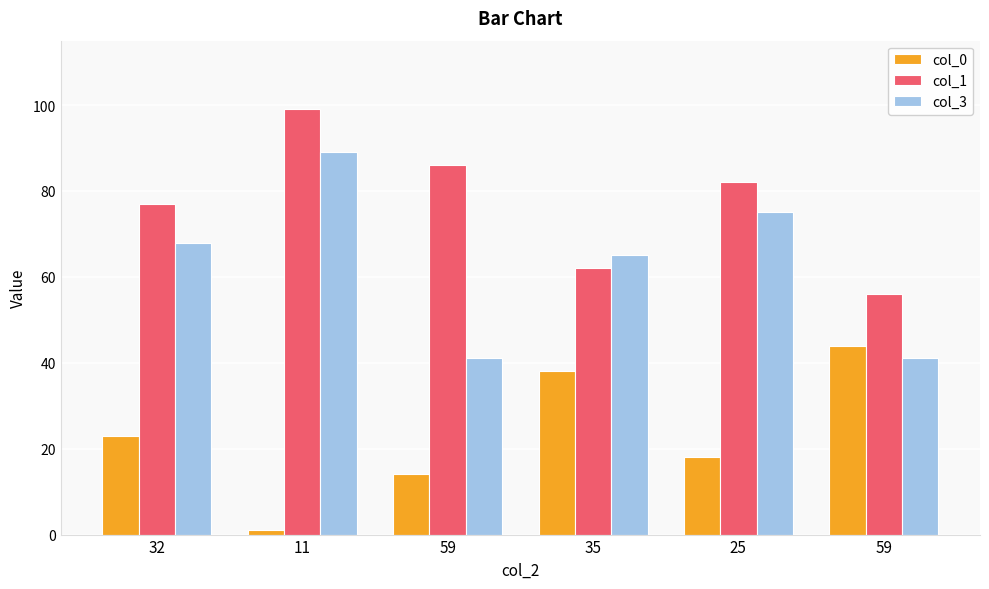

Which series has the largest total across all categories?

col_1